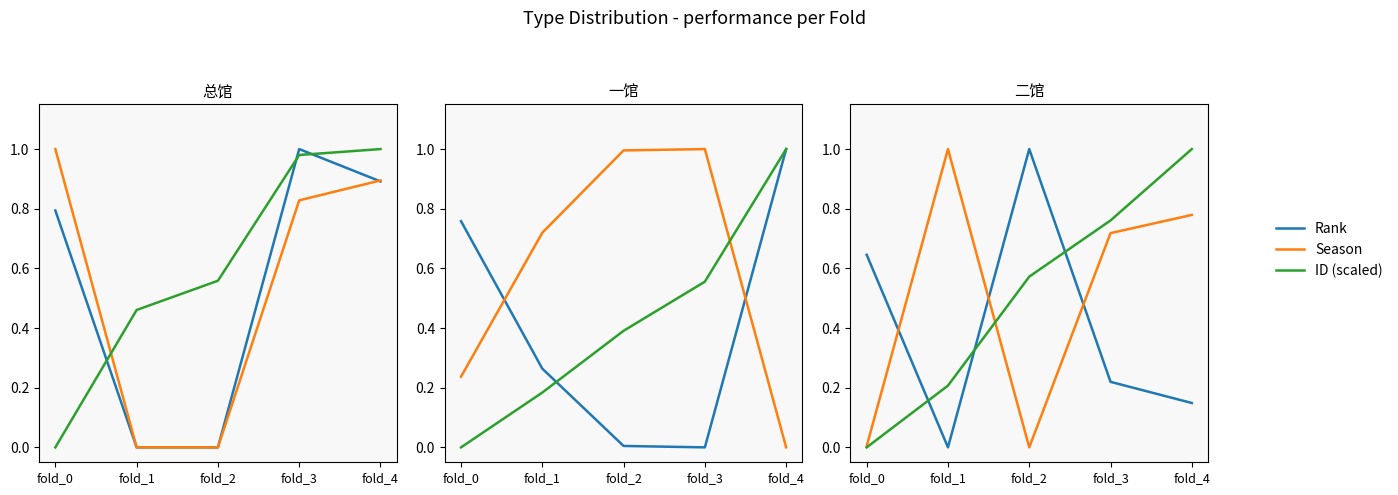

What is the approximate value of Rank at fold_2?

1.0